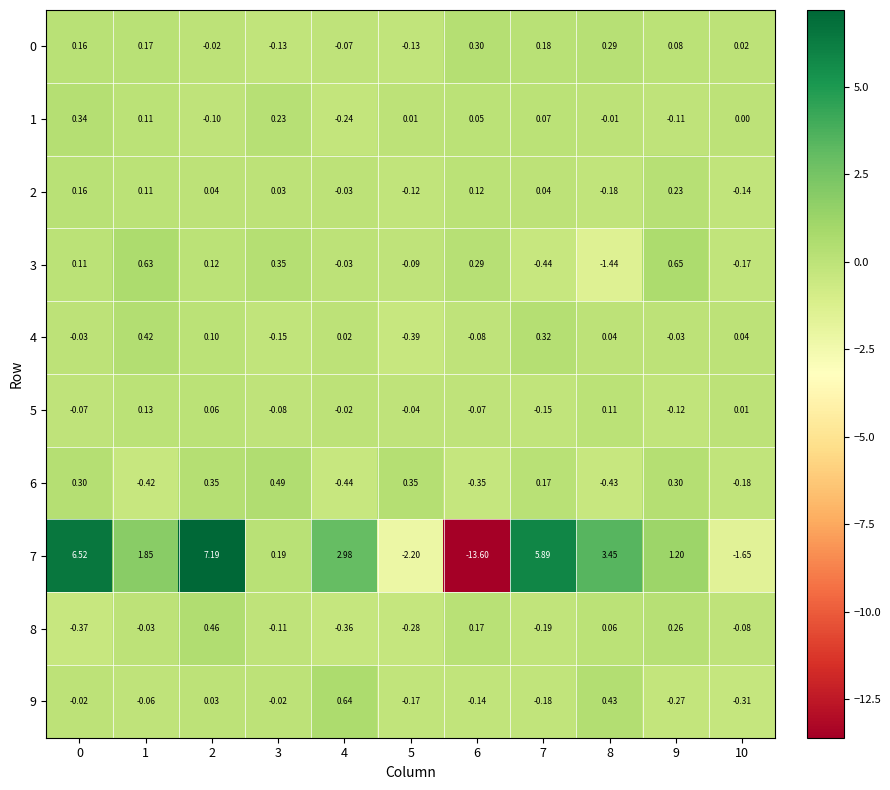

At how many categories does at least one series exceed -6?

11